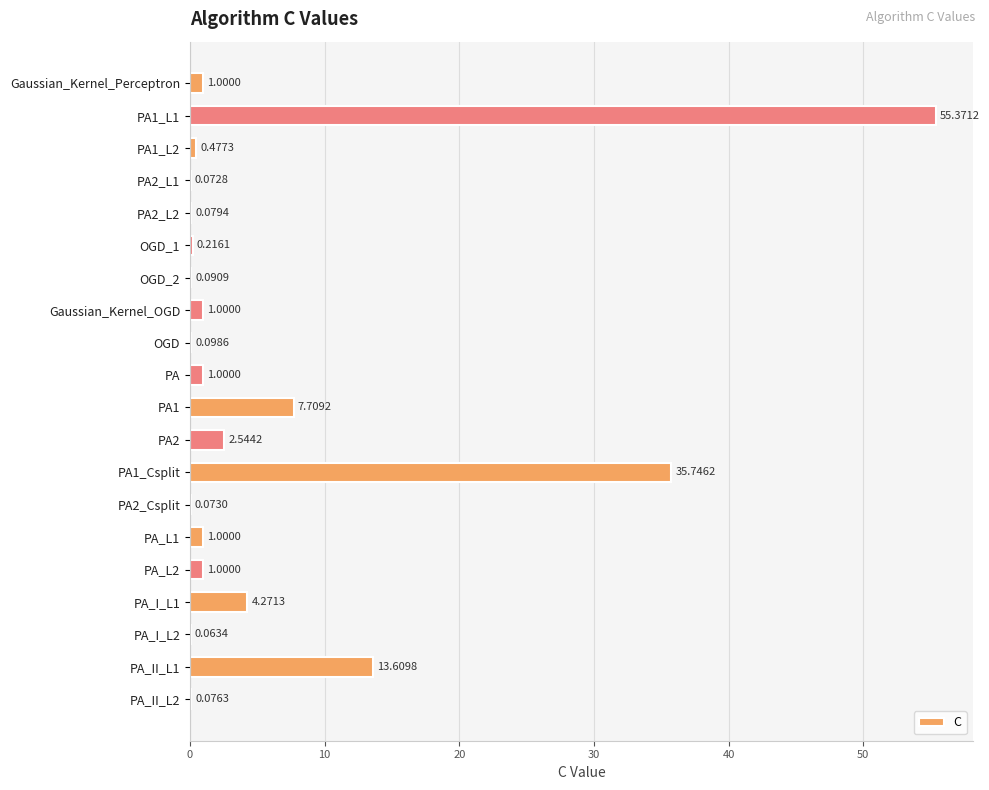

What is the sum of all values?

125.5